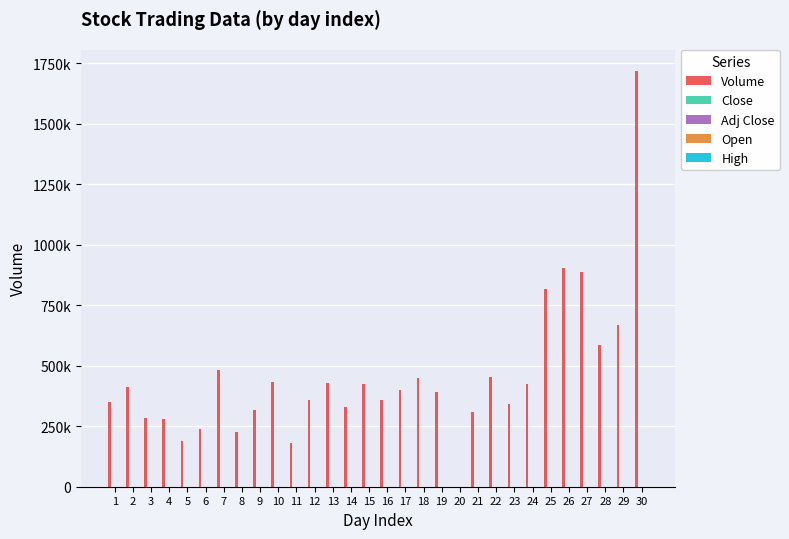

At how many categories does at least one series exceed 328926?

21